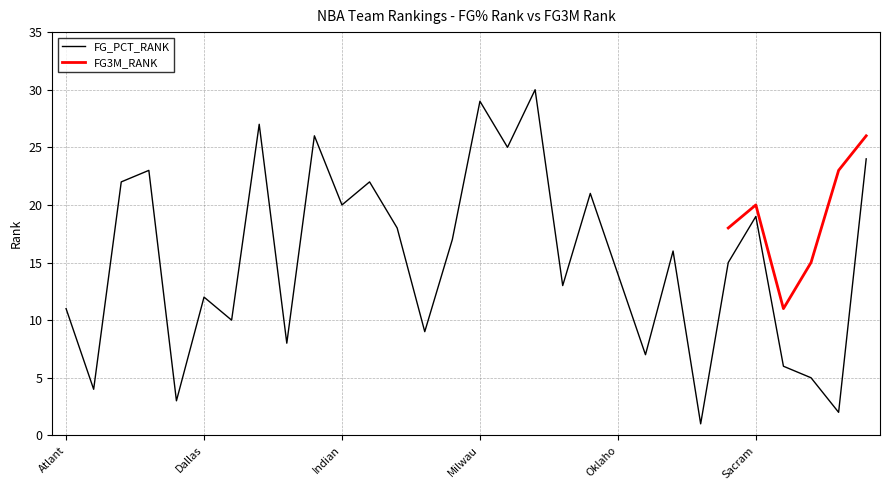

What is the label of the 19th point from the left?

New Orleans Hornets